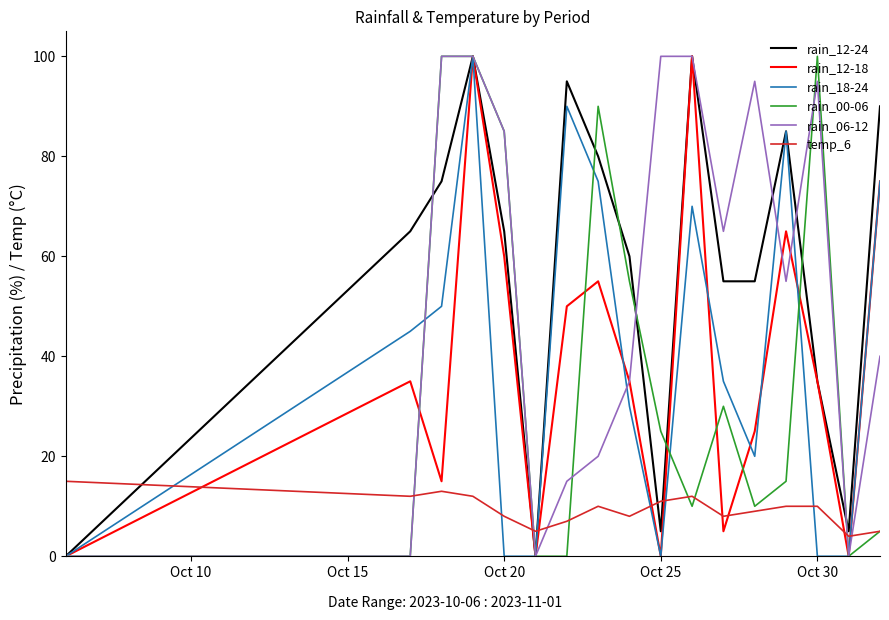

What is the maximum value shown in the chart?

100